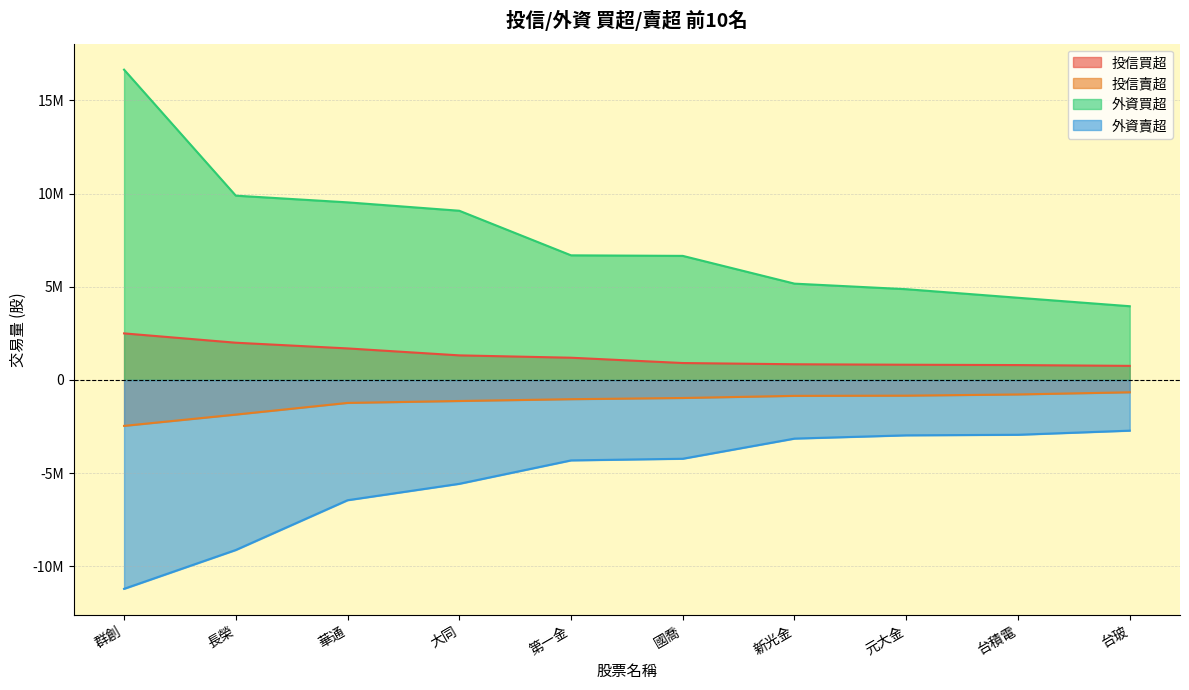

Where does the 投信賣超 series first go above -965819?

新光金